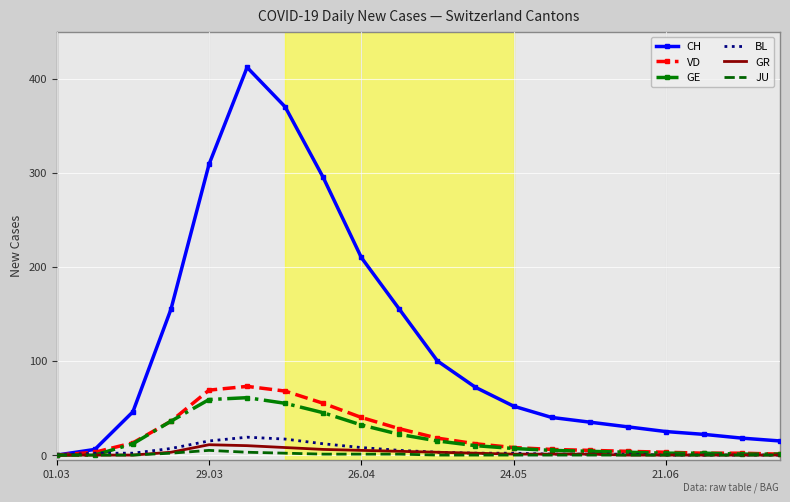

What is the maximum value shown in the chart?

412